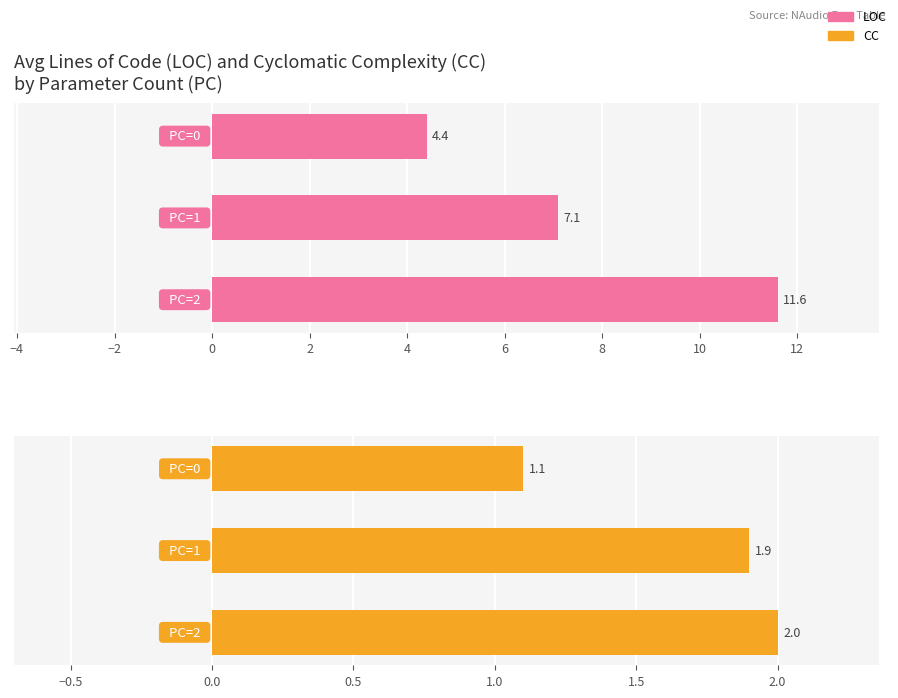

Reading left to right, what are all the values shown in this chart?

LOC: −6=4.4	−4=7.1	−2=11.6
CC: −6=1.1	−4=1.9	−2=2.0